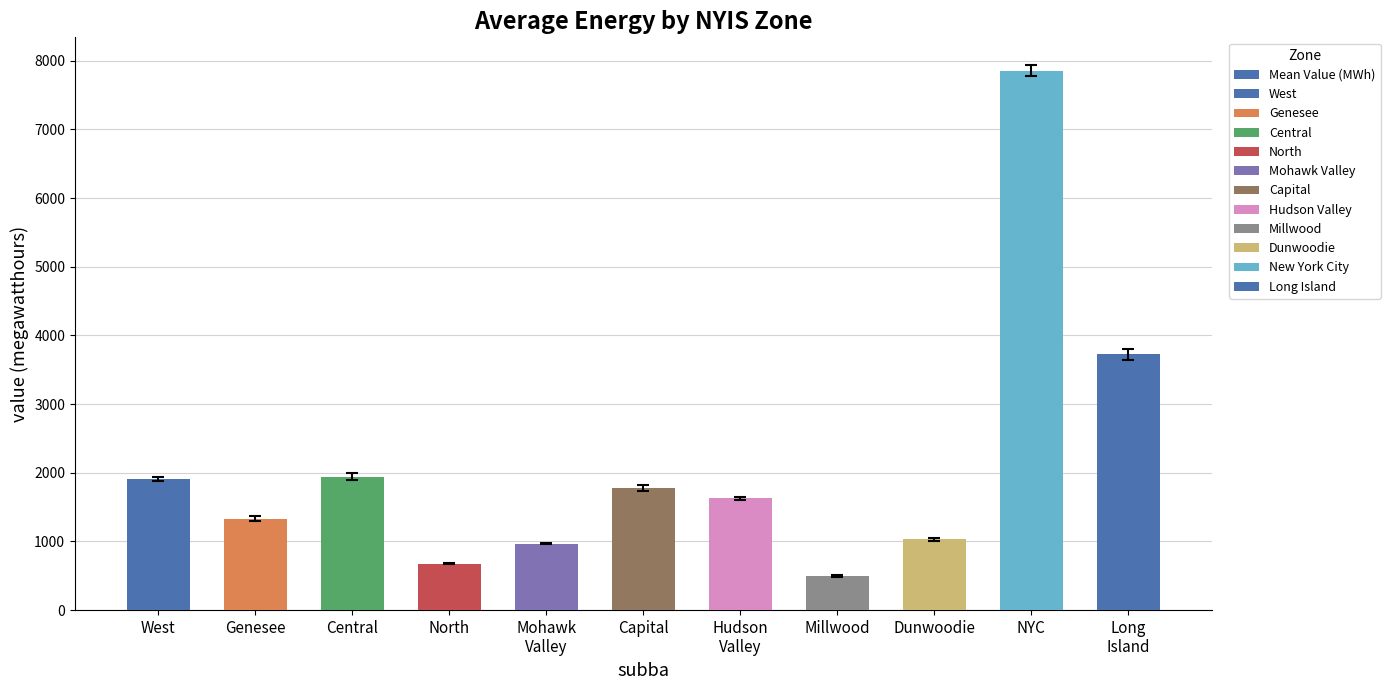

What position from the left is NYC?

10